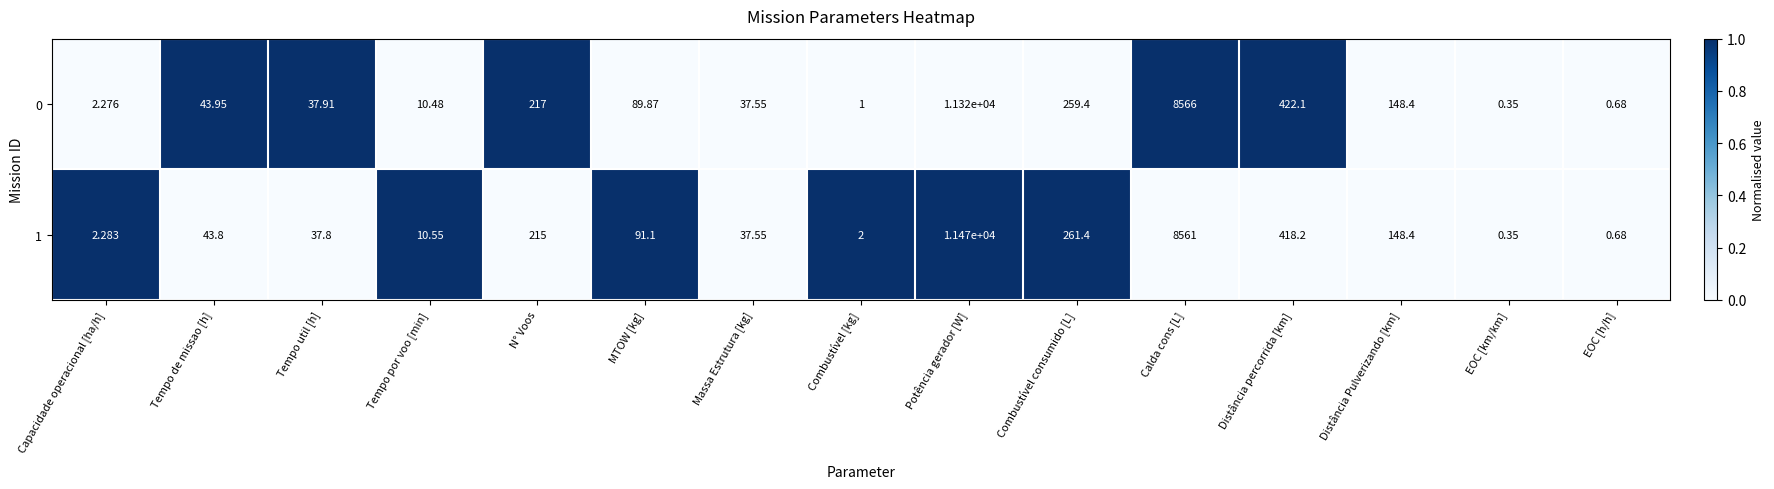

Where is 0 nearest to the value 5660?

Calda cons [L]